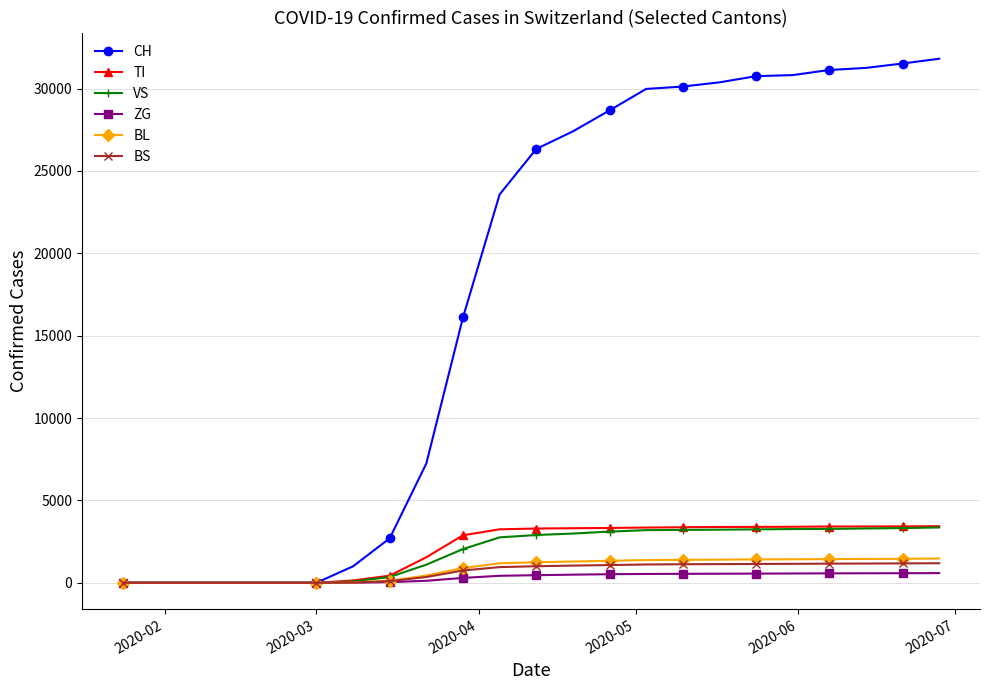

What is the greatest value displayed?

31814